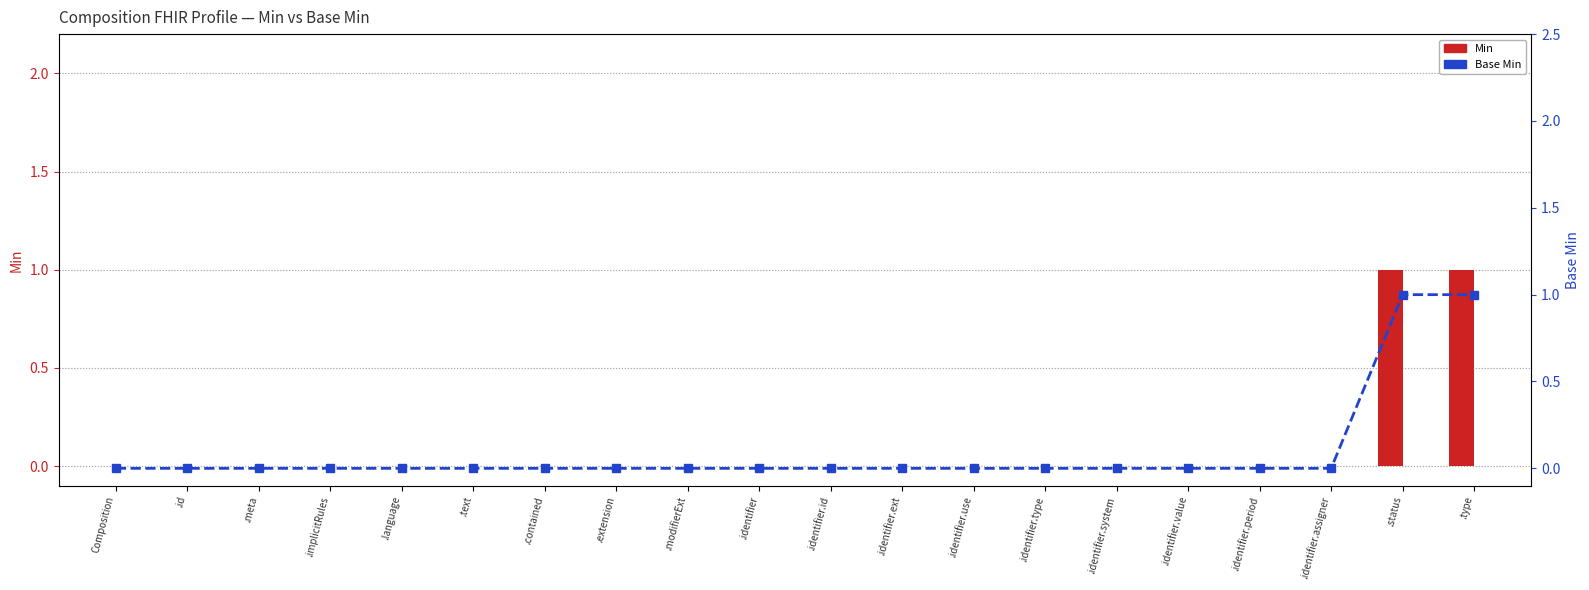

At .meta, list the series in order from smallest to largest.

Min, Base Min